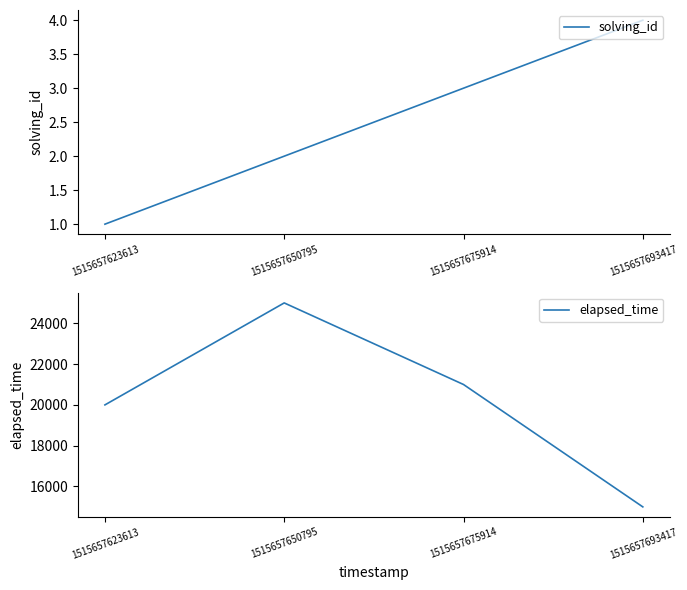

Which series has the widest spread of values?

elapsed_time